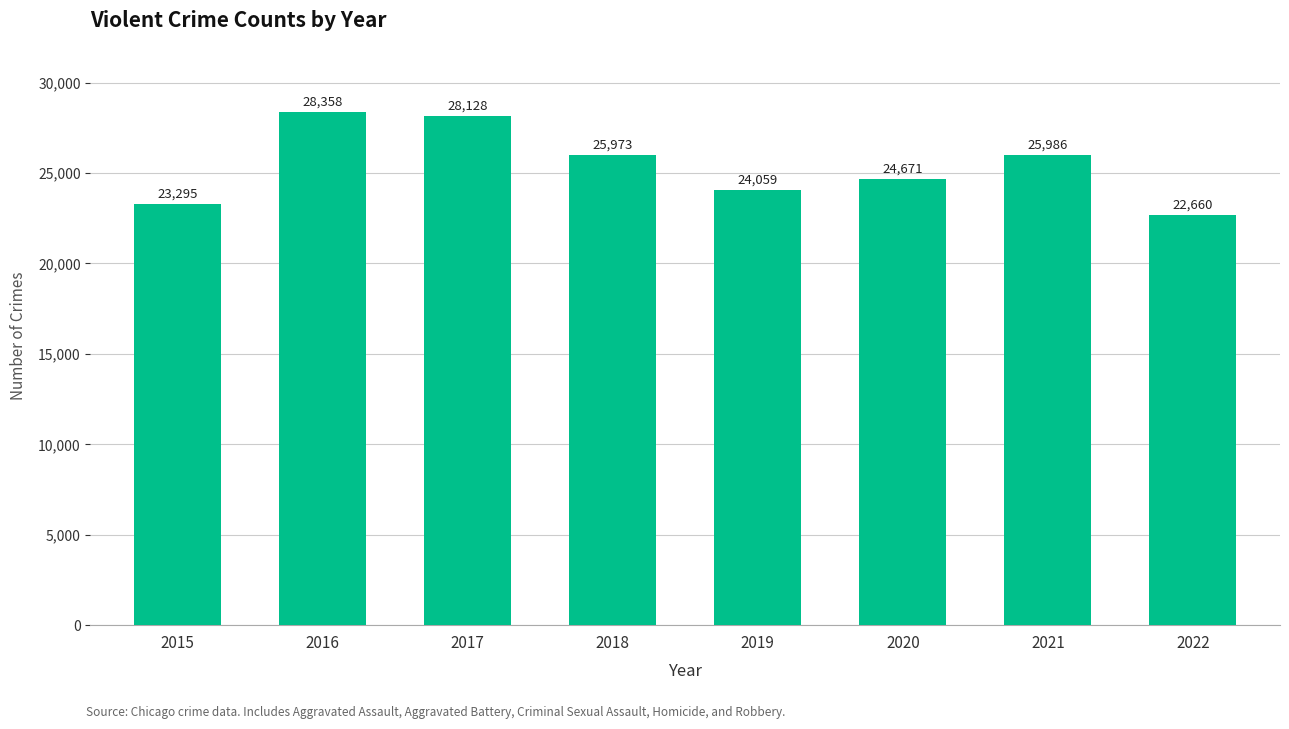

What is the change in value from 2018 to 2020?

-1302